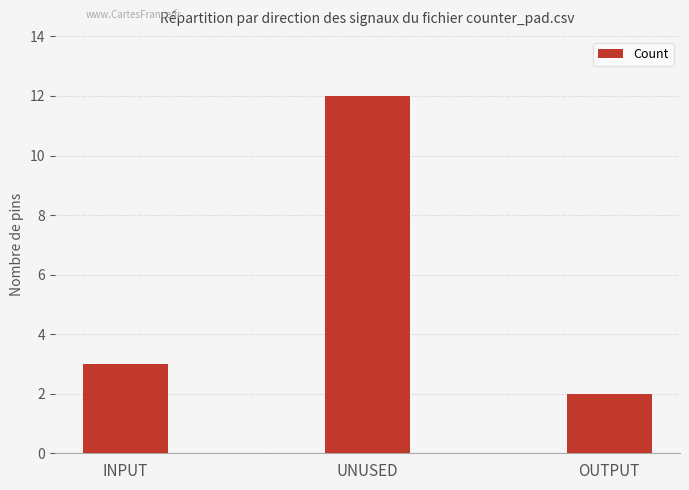

What is the sum of the values at OUTPUT and INPUT?

5